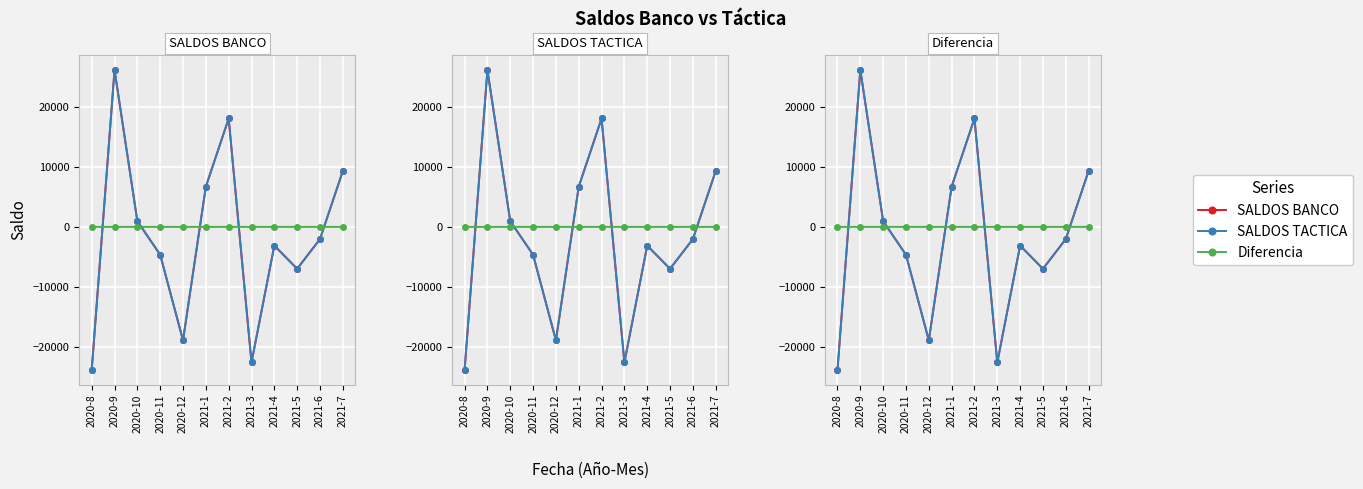

The SALDOS TACTICA series shows -1199.3 at 2021-4. True or false?

False